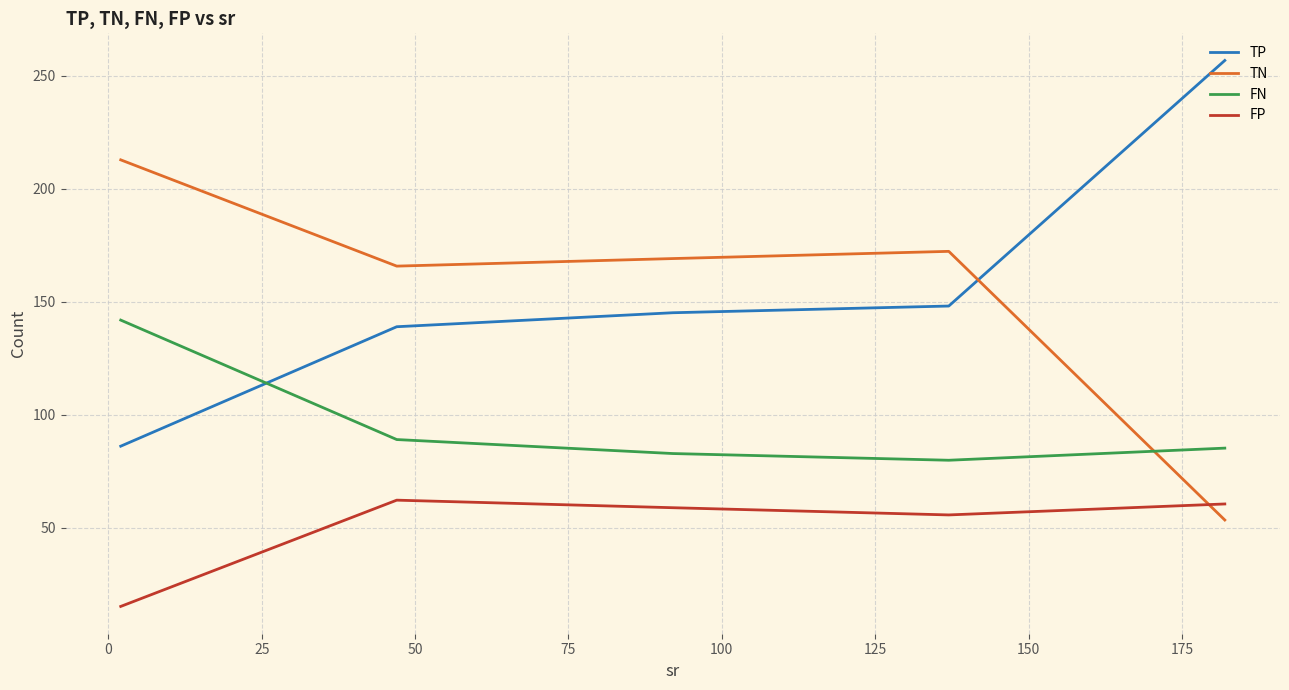

True or false: FN and TN intersect in this chart.

True